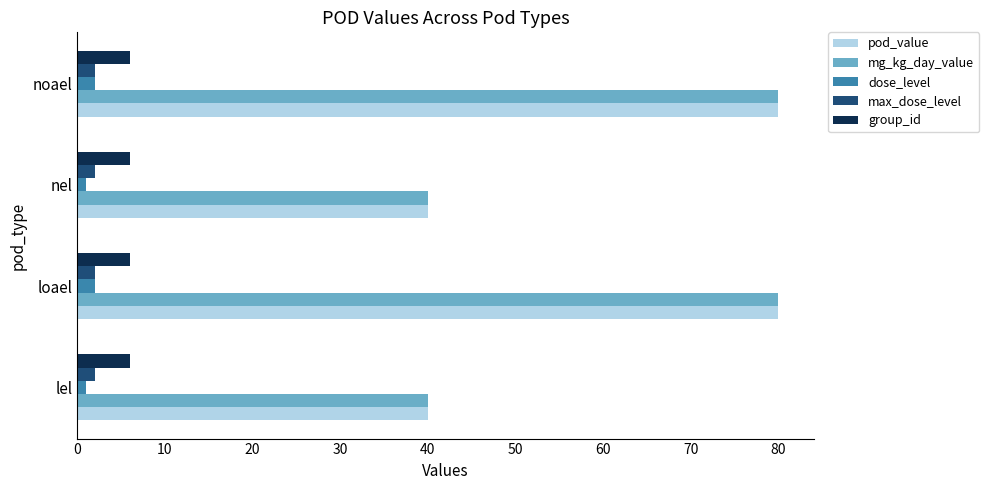

Is it true that pod_value equals 54 at loael?

False